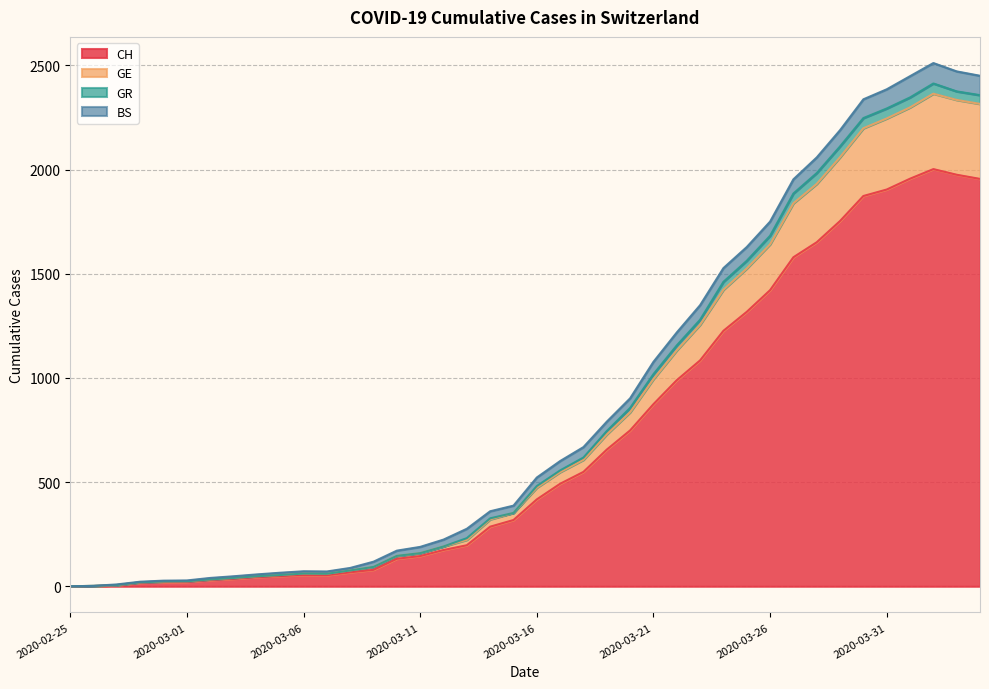

True or false: GE and GR cross at least once.

False